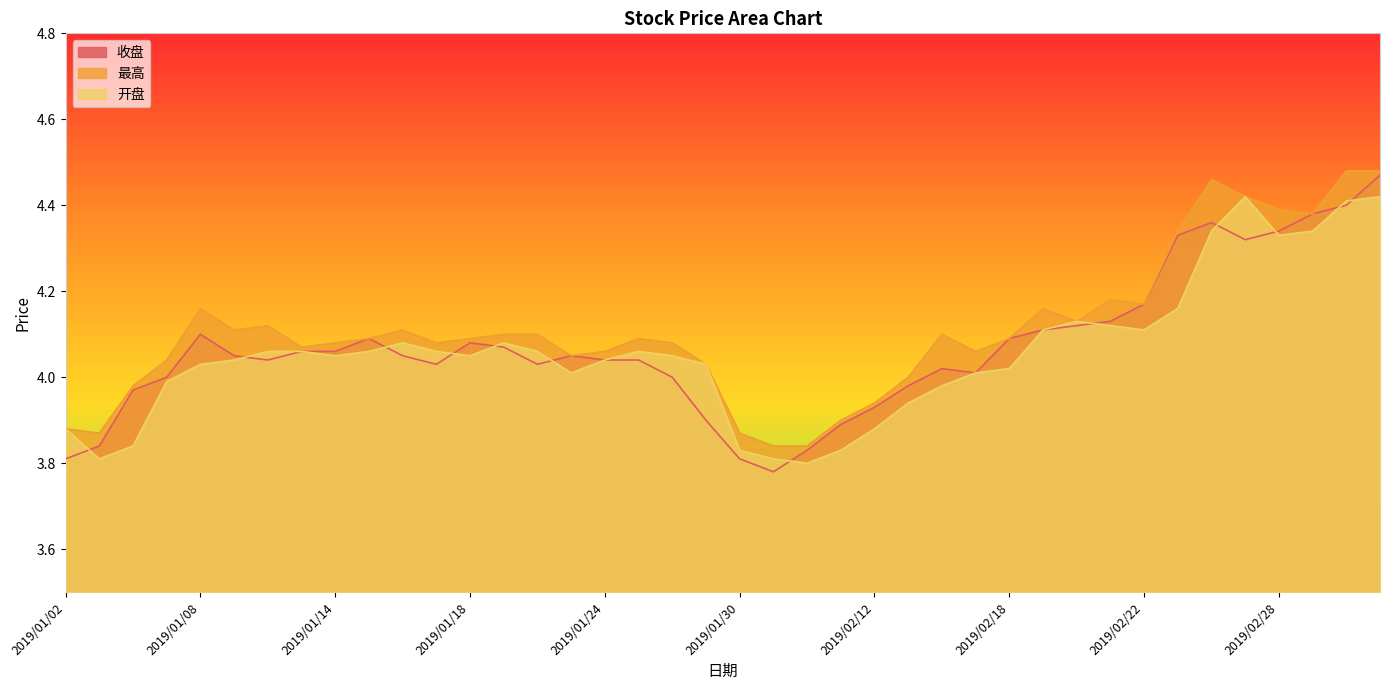

At how many categories does at least one series exceed 4?

31